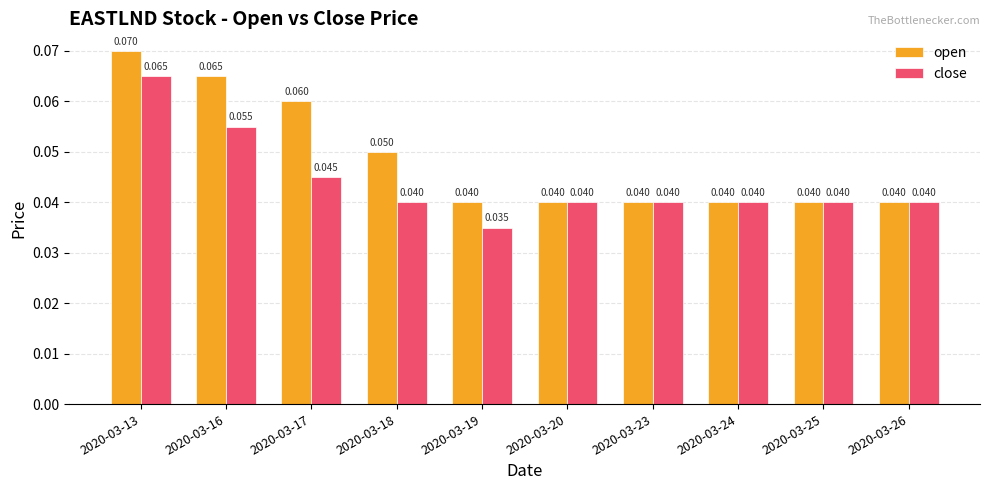

Are the bars horizontal?

No